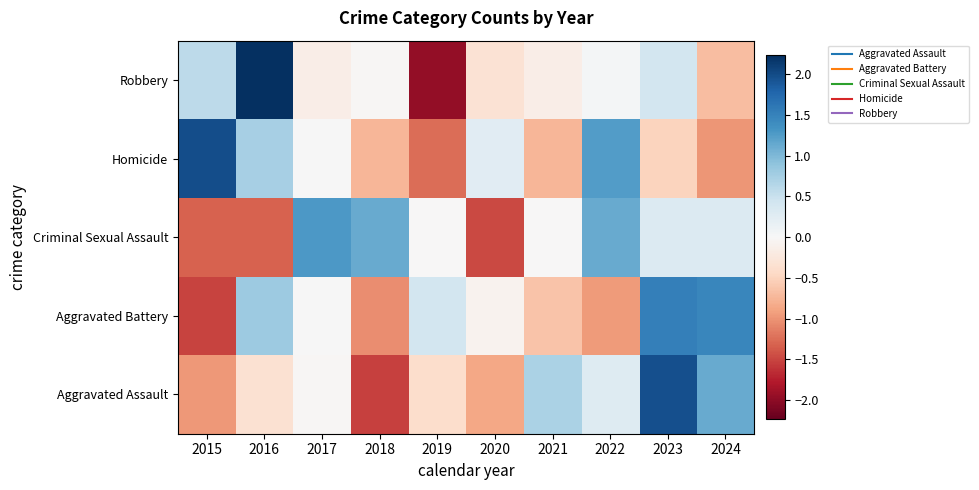

Which series has the largest range (max minus min)?

Robbery